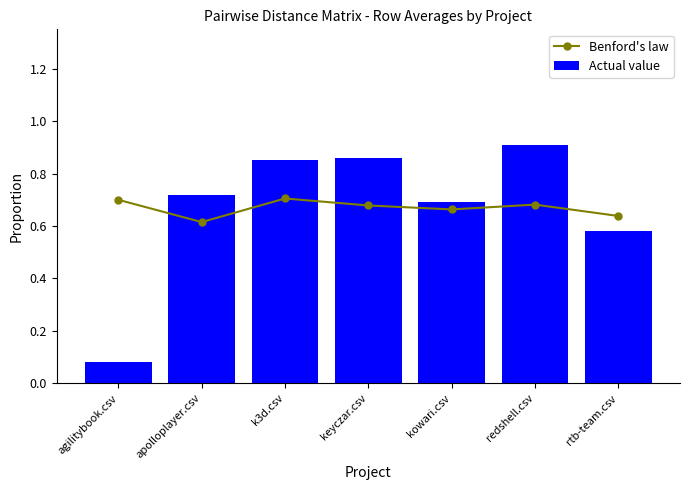

How many distinct data groups are displayed?

2